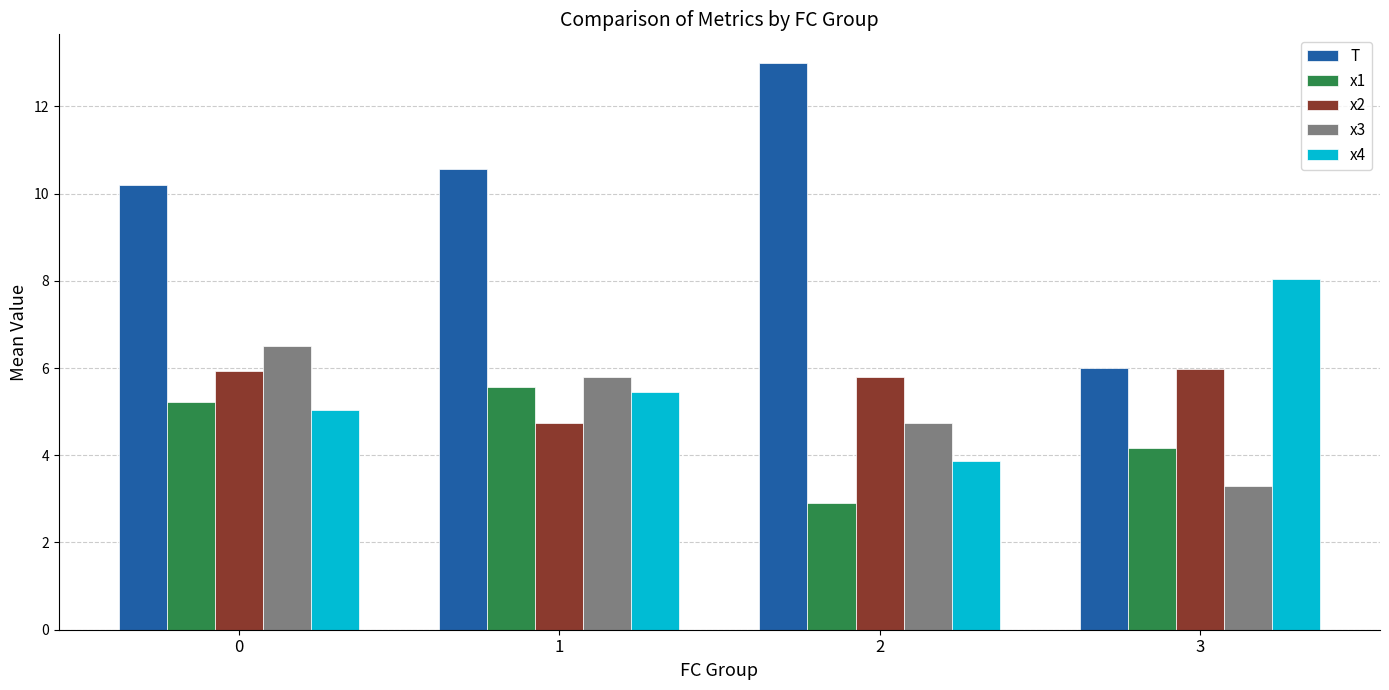

What is the approximate value of x2 at 0?

5.9